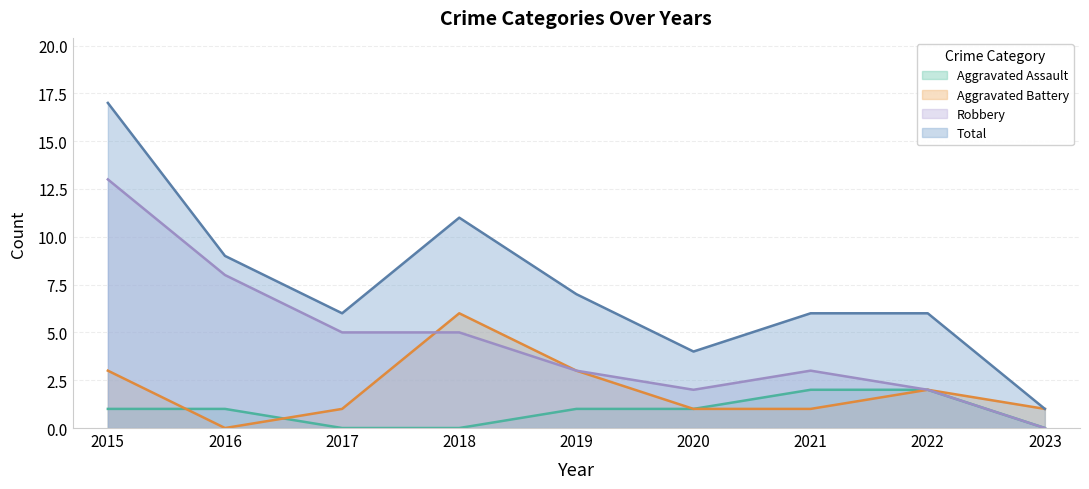

Reading right to left, transcribe all the data shown in this chart.

Aggravated Assault: 2023=0	2022=2	2021=2	2020=1	2019=1	2018=0	2017=0	2016=1	2015=1
Aggravated Battery: 2023=1	2022=2	2021=1	2020=1	2019=3	2018=6	2017=1	2016=0	2015=3
Robbery: 2023=0	2022=2	2021=3	2020=2	2019=3	2018=5	2017=5	2016=8	2015=13
Total: 2023=1	2022=6	2021=6	2020=4	2019=7	2018=11	2017=6	2016=9	2015=17